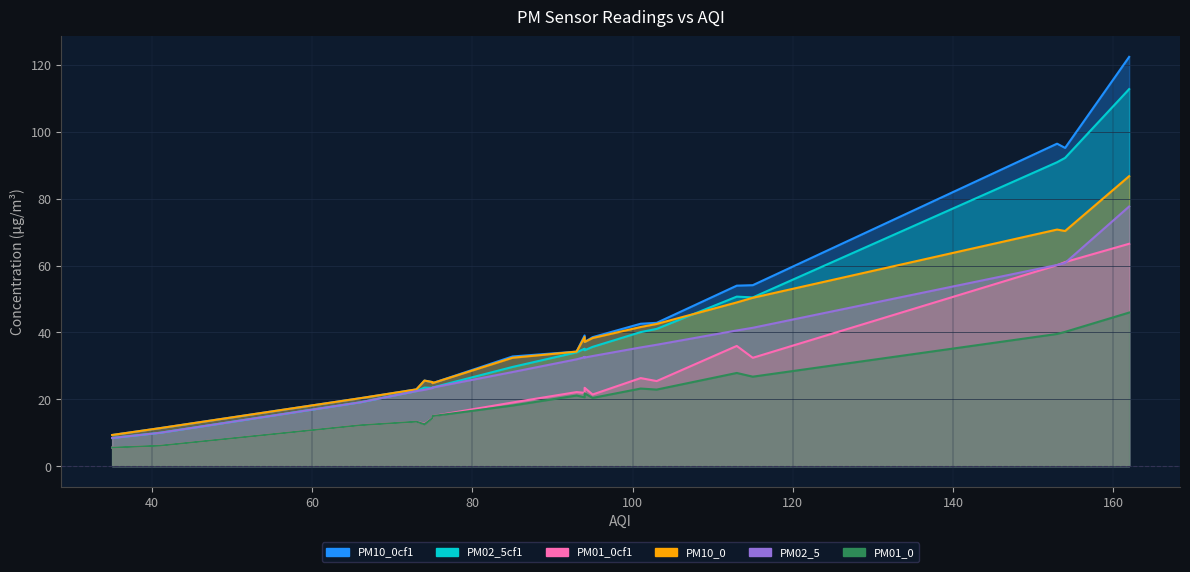

Reading left to right, extract all data points from this chart.

PM01_0: 39.5	26.8	40.2	22.9	21.1	27.9	23.2	21.8	21.5	18.1	45.9	20.6	12.2	15.0	13.3	5.5	6.1	12.5	20.4	14.3
PM01_0cf1: 60.1	32.4	61.0	25.4	22.1	35.9	26.3	23.4	23.3	19.0	66.5	21.9	12.2	15.0	13.3	5.5	6.1	12.7	21.4	14.3
PM02_5: 60.2	41.4	60.8	36.3	31.9	40.6	35.5	32.5	32.7	28.1	77.7	32.6	19.1	23.5	22.4	8.4	10.0	22.8	32.9	23.3
PM02_5cf1: 90.9	50.5	92.2	41.0	34.0	50.7	40.1	34.7	35.0	29.7	112.8	35.1	19.1	23.5	22.4	8.4	10.0	23.5	35.7	23.4
PM10_0: 70.8	50.4	70.3	42.5	34.2	49.0	41.6	37.1	37.2	32.4	86.7	38.6	20.3	24.8	23.0	9.3	11.4	25.6	38.3	25.1
PM10_0cf1: 96.5	54.1	95.2	42.9	34.2	54.0	42.6	37.1	37.2	32.8	122.4	39.1	20.3	24.8	23.0	9.3	11.4	25.6	38.6	25.1